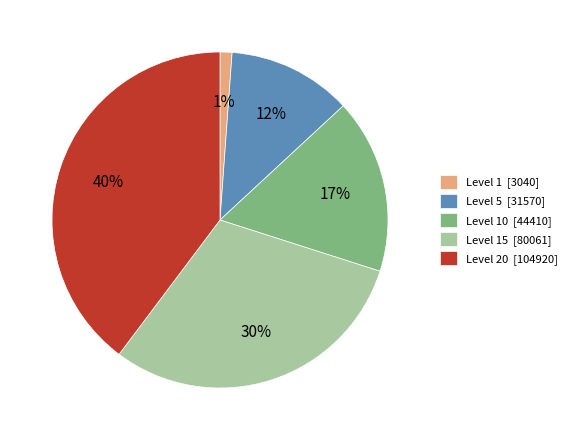

Is it true that Level 15 [80061] is 41% of the pie?

False